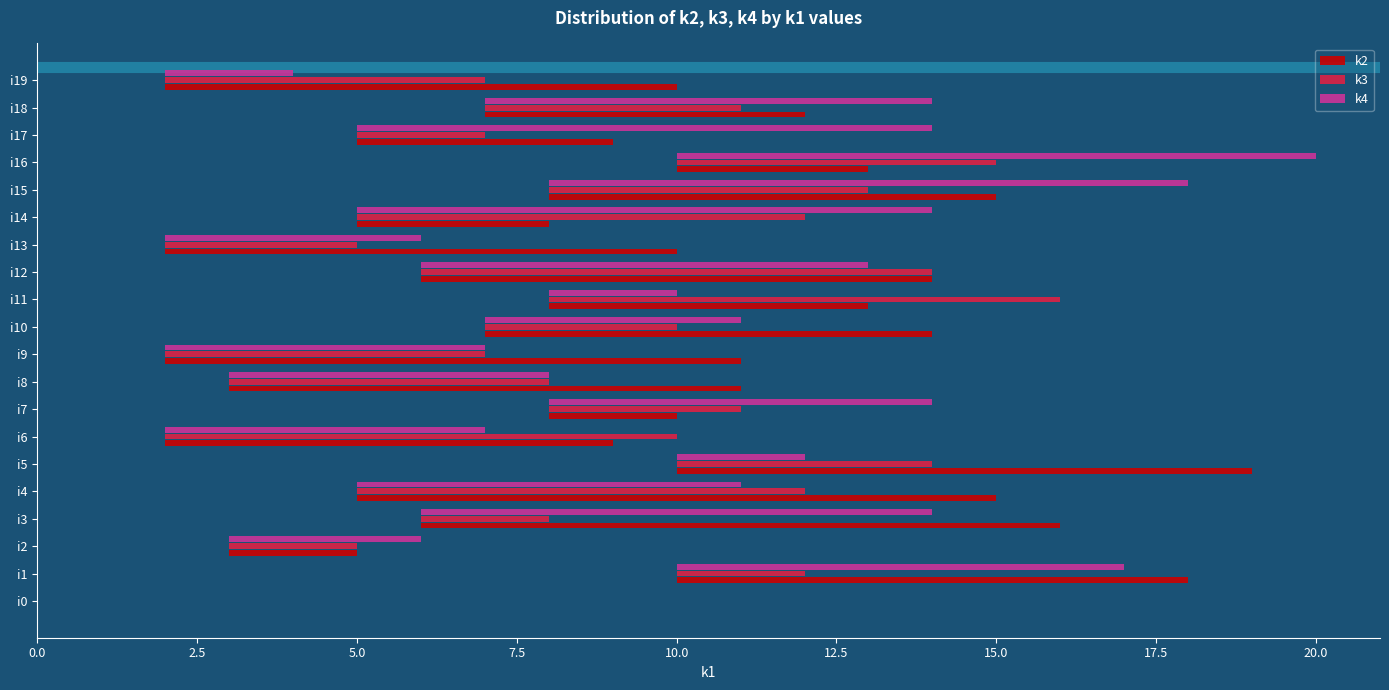

Is it true that k3 equals 7 at i16?

False